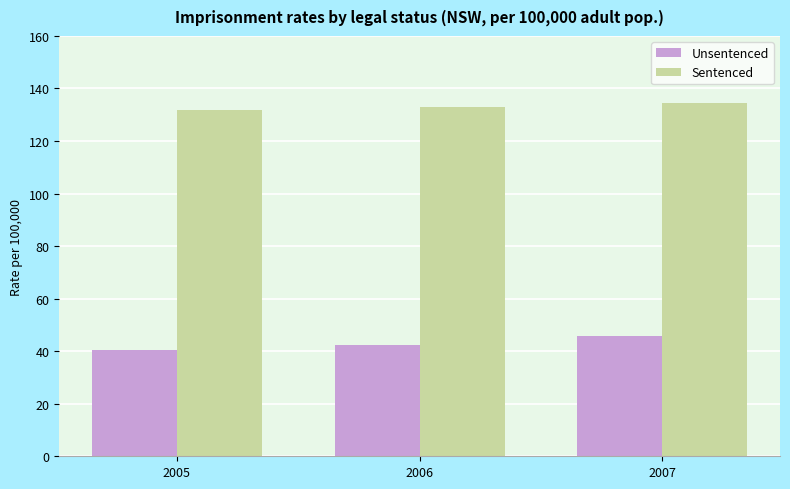

Which category has the lowest value across all series?

2005